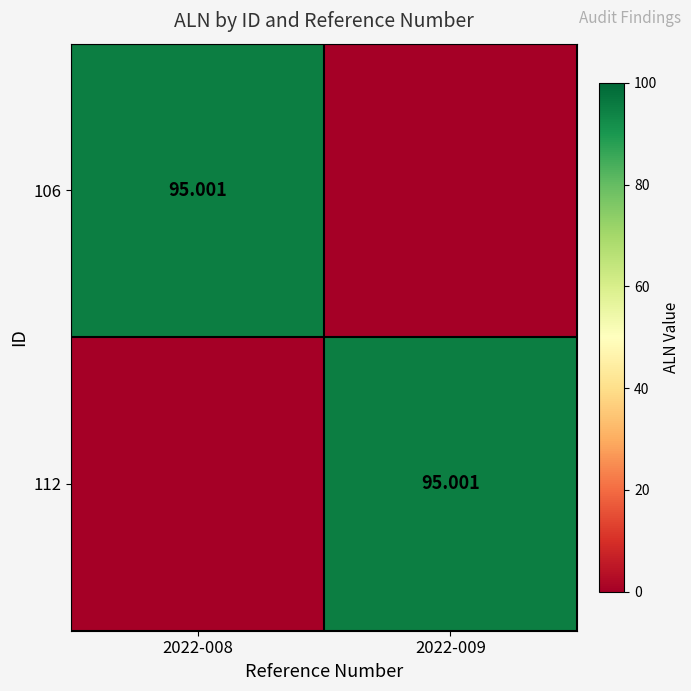

At which category is the sum across all series the highest?

2022-008